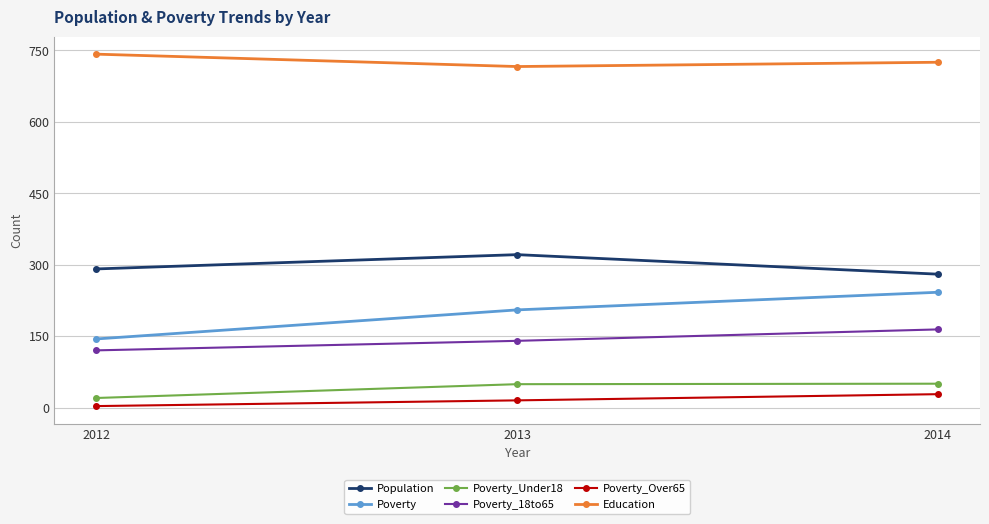

What is the greatest value displayed?

742